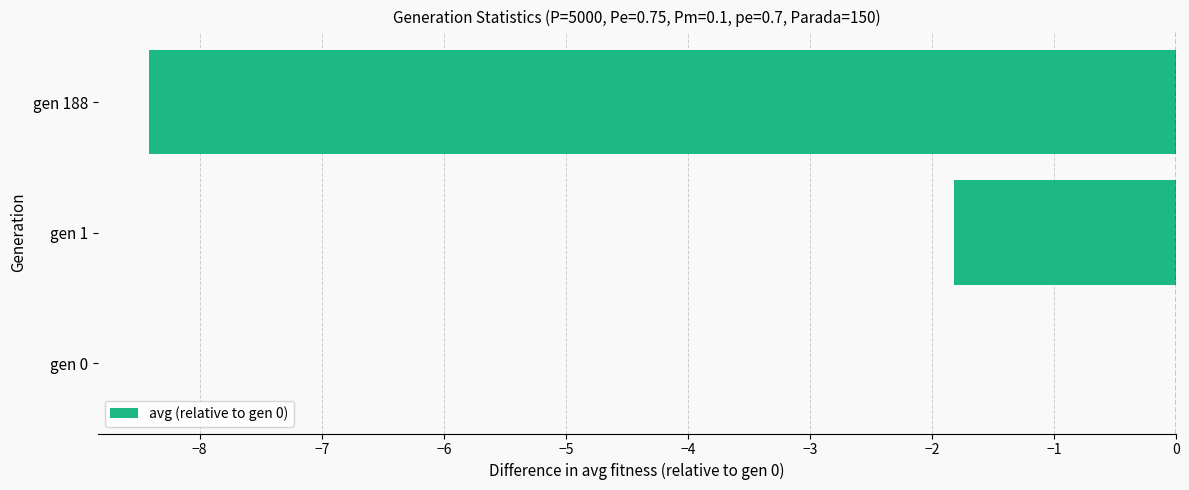

What value does the data have at gen 1?

-1.8